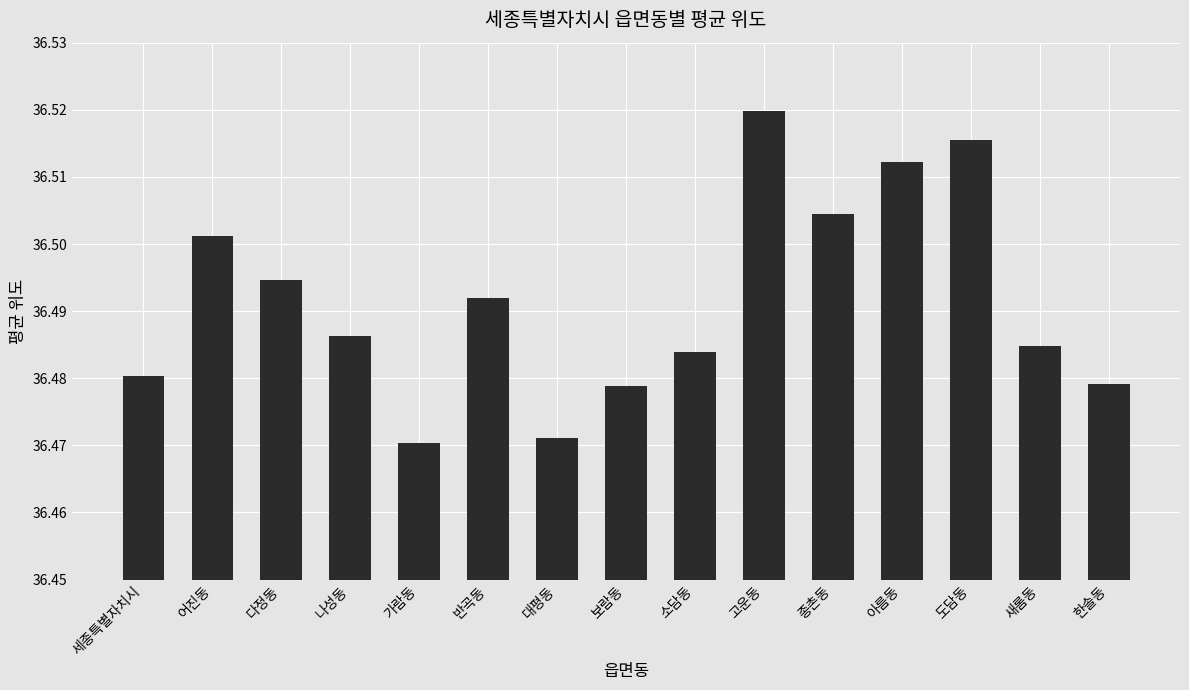

Which category has the highest value across all series?

고운동